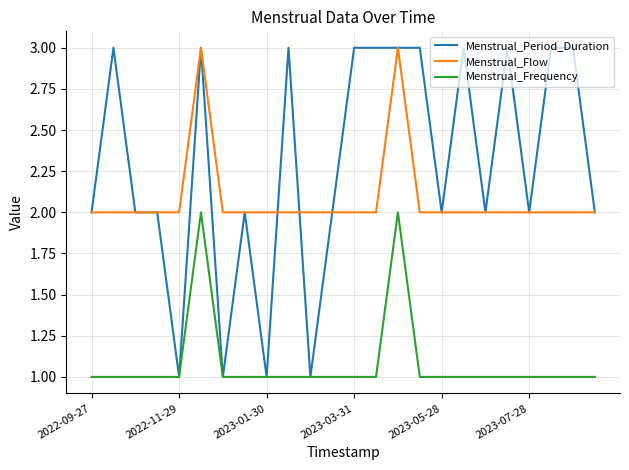

Which series has the largest range (max minus min)?

Menstrual_Period_Duration